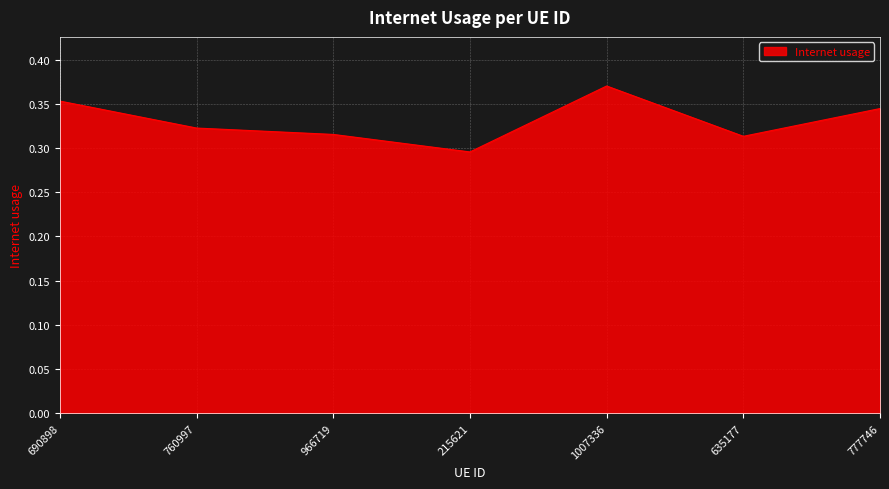

What is the sum of the values at 635177 and 690898?

0.7